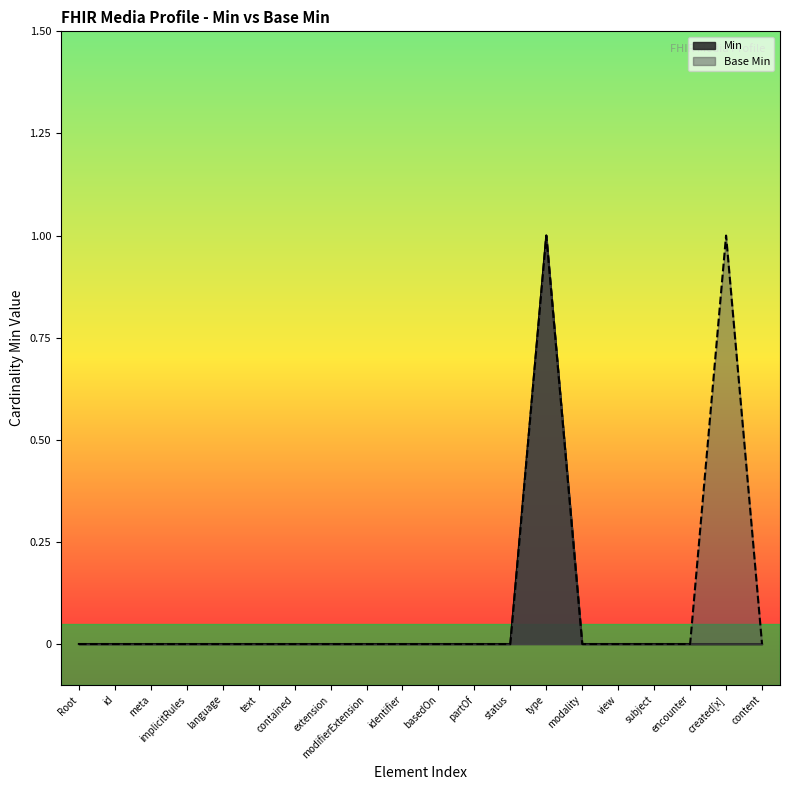

At which category is the sum across all series the highest?

type